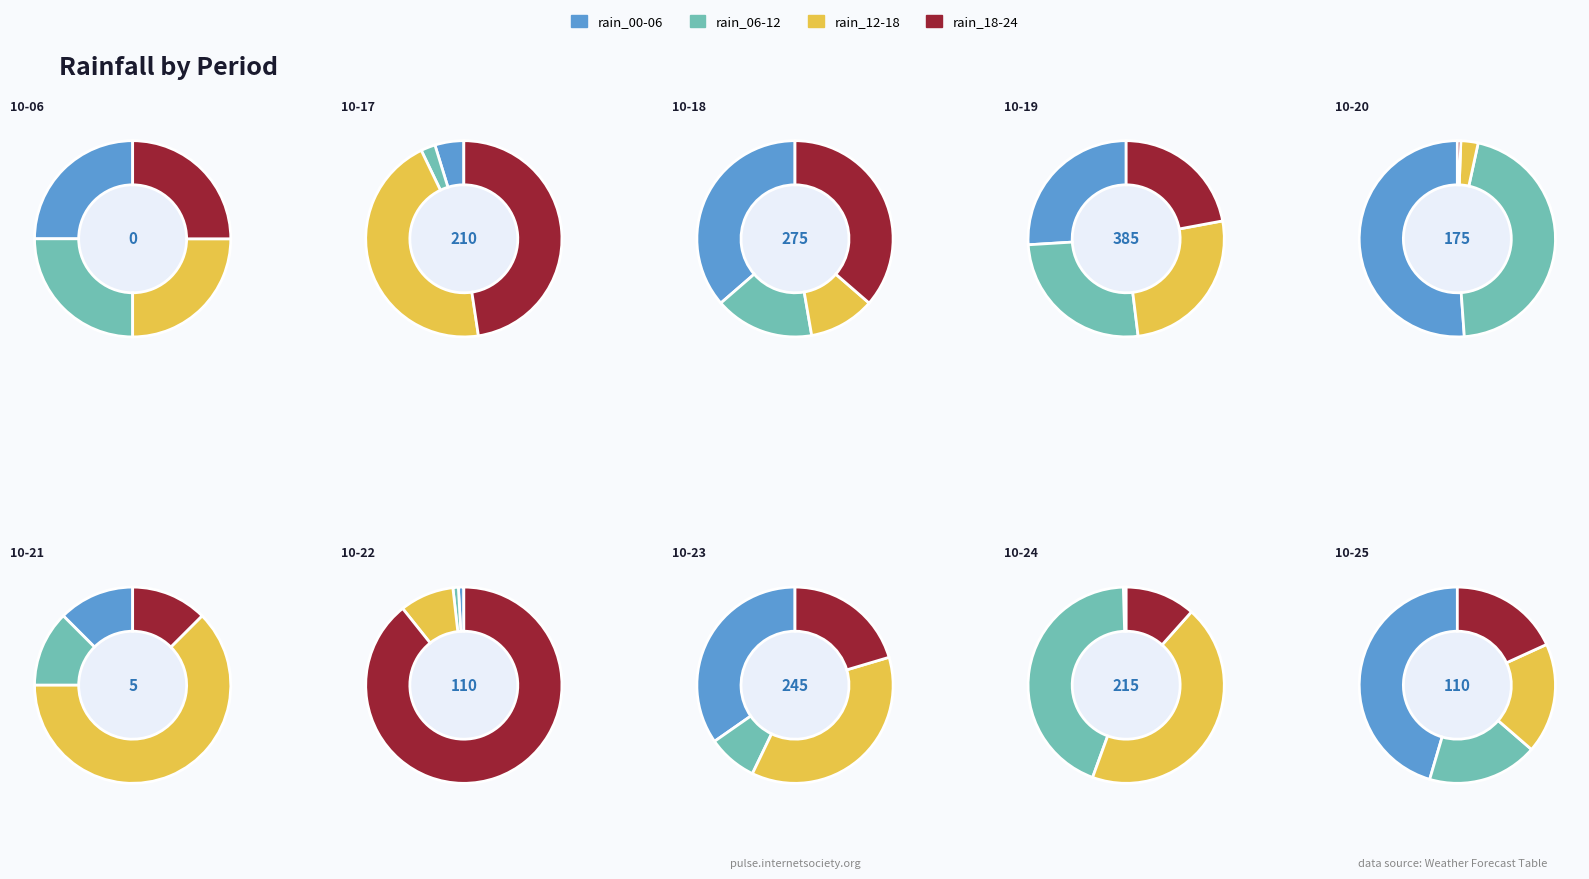

Rank the series at 2023-10-23 from highest to lowest value.

rain_12-18, rain_00-06, rain_18-24, rain_06-12